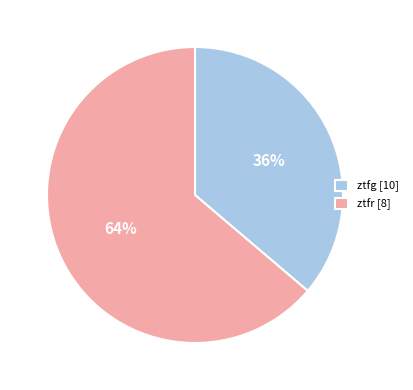

Does ztfr account for over 50% of the chart?

Yes